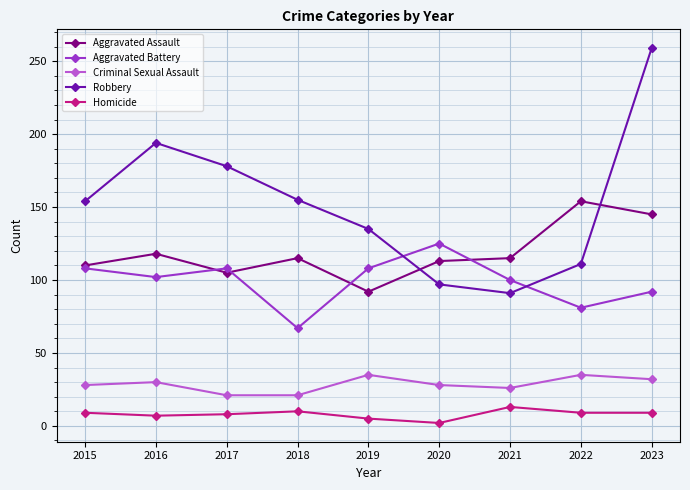

The value of Aggravated Battery at 2018 is 99. True or false?

False